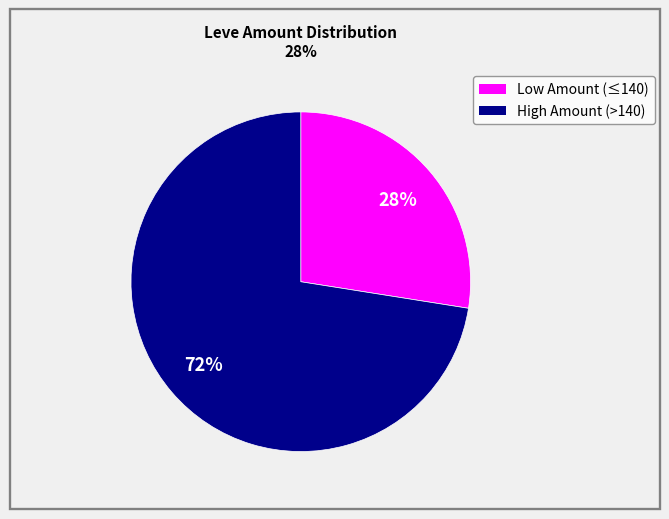

To the nearest percent, what is the average slice percentage?

50%